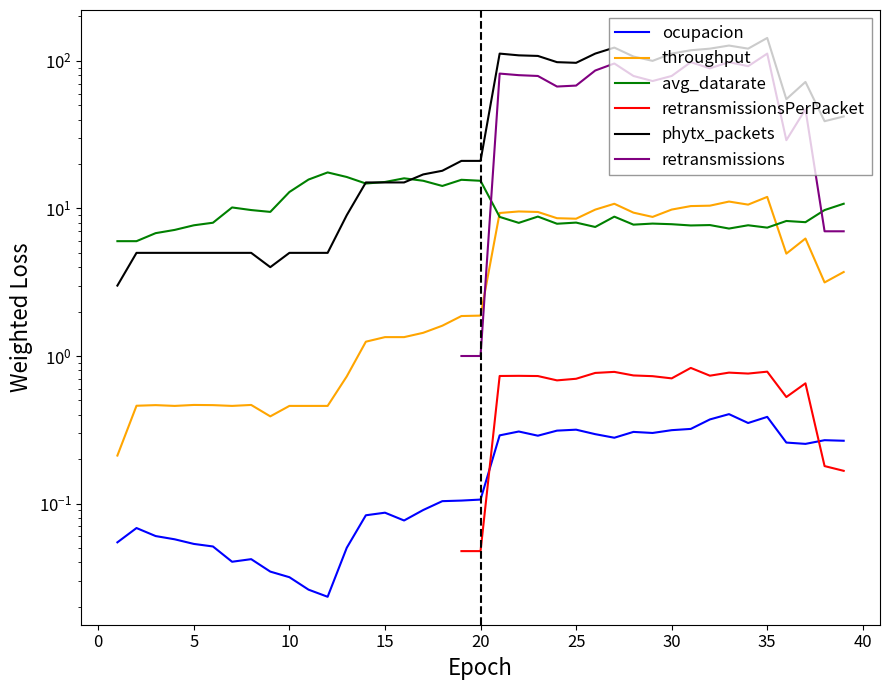

How many values in throughput are above zero?

39